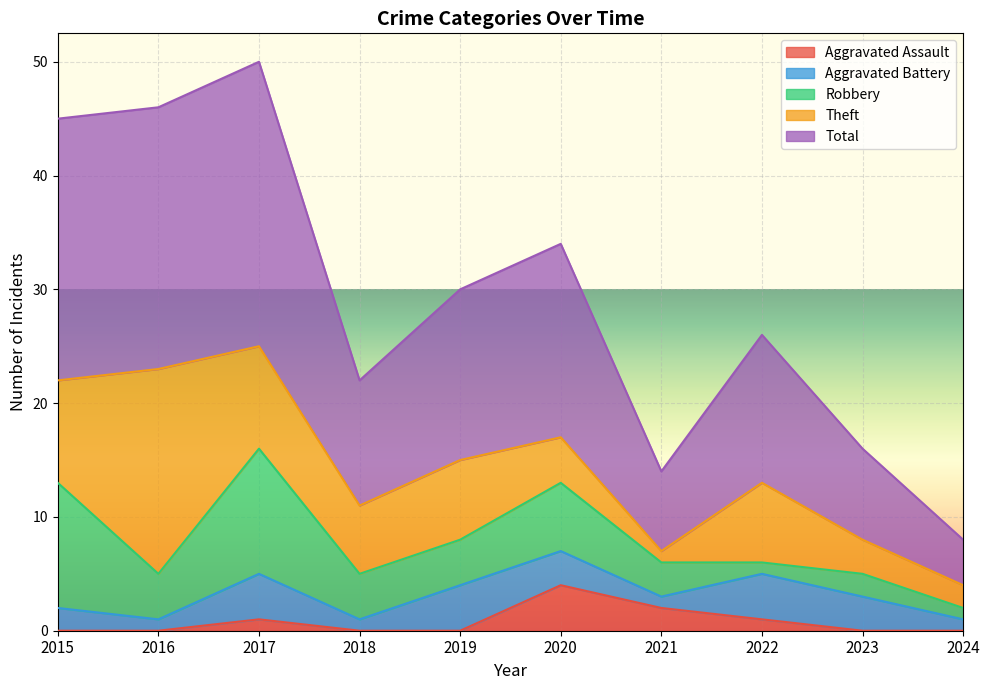

What is the maximum value for Total?

25